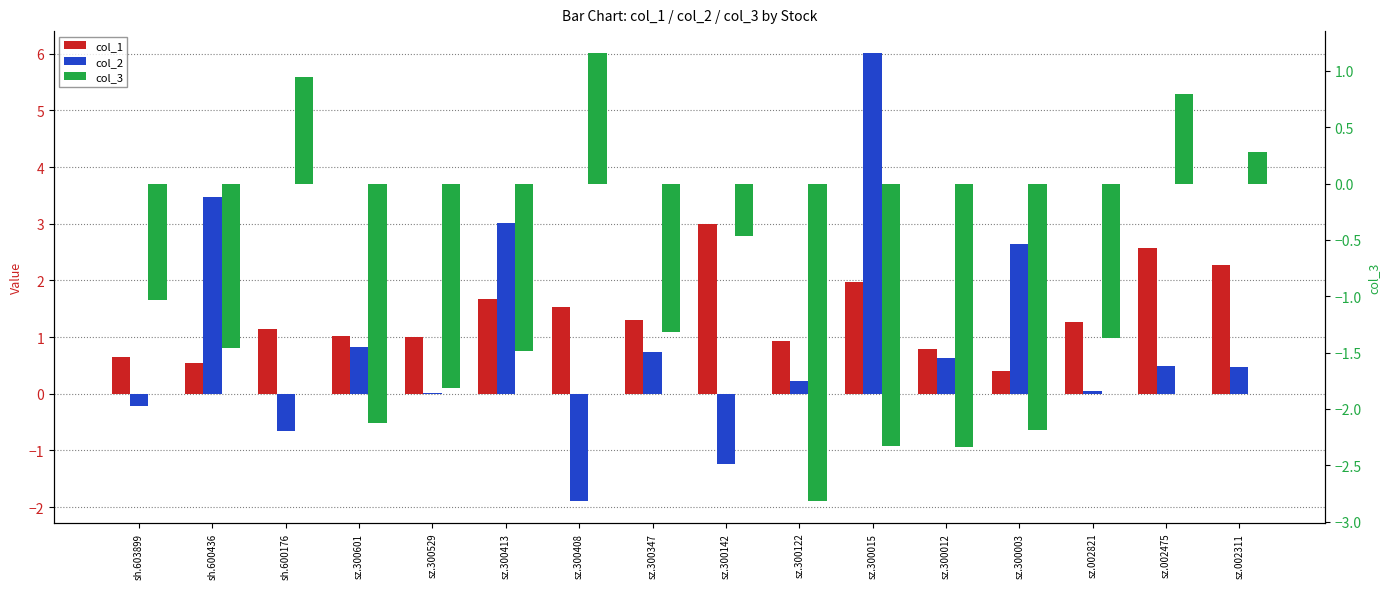

Reading left to right, extract all data points from this chart.

col_1: 0.6	0.5	1.1	1.0	1.0	1.7	1.5	1.3	3.0	0.9	2.0	0.8	0.4	1.3	2.6	2.3
col_2: -0.2	3.5	-0.7	0.8	0.0	3.0	-1.9	0.7	-1.2	0.2	6.0	0.6	2.6	0.1	0.5	0.5
col_3: -1.0	-1.5	0.9	-2.1	-1.8	-1.5	1.2	-1.3	-0.5	-2.8	-2.3	-2.3	-2.2	-1.4	0.8	0.3